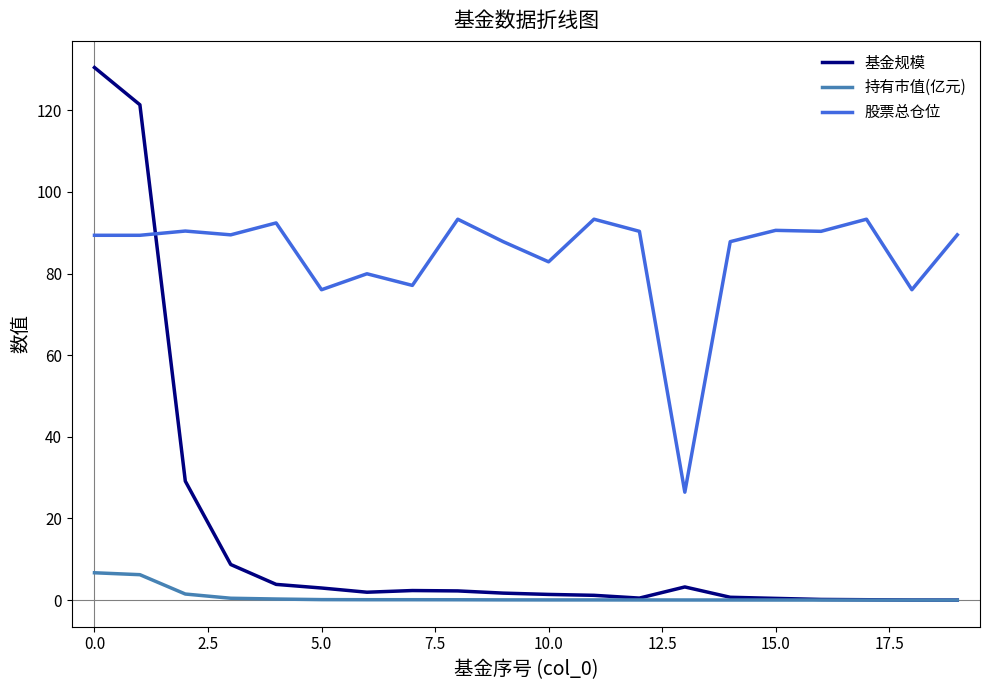

Which series has the largest total across all categories?

股票总仓位